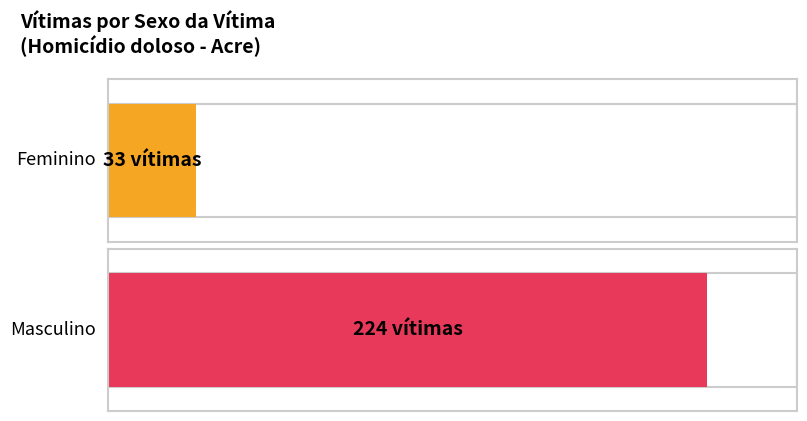

Which series has the largest range (max minus min)?

Masculino